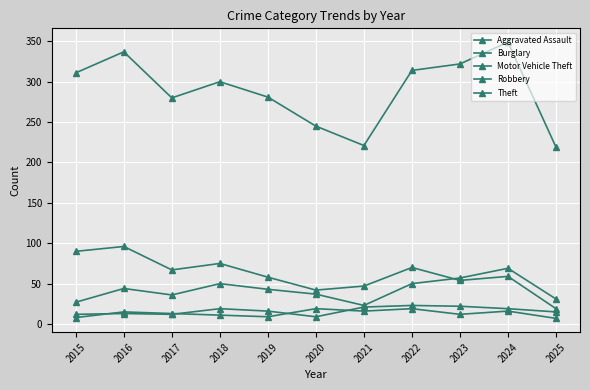

How many categories are shown in the chart?

11